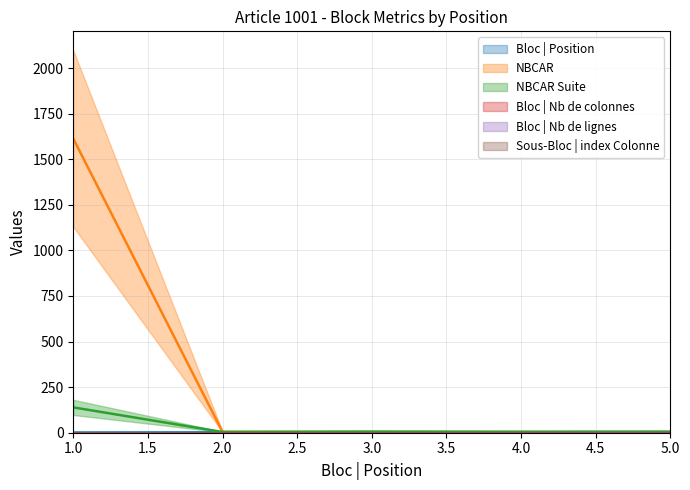

Which series has the largest range (max minus min)?

NBCAR